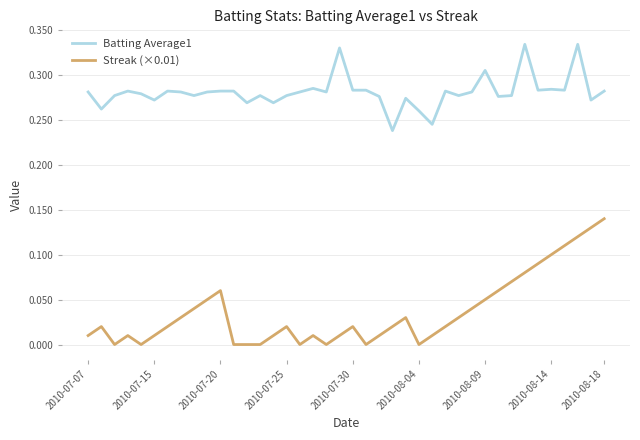

Does the chart have visible grid lines?

Yes